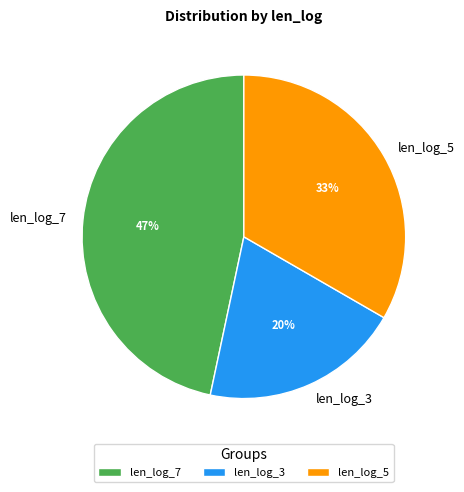

Between len_log_3 and len_log_5, which is larger?

len_log_5